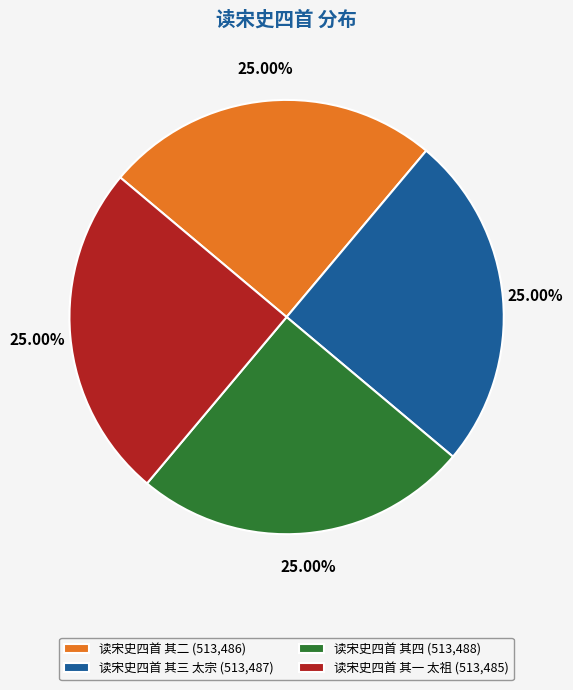

Is 读宋史四首 其四 the majority of the pie?

No